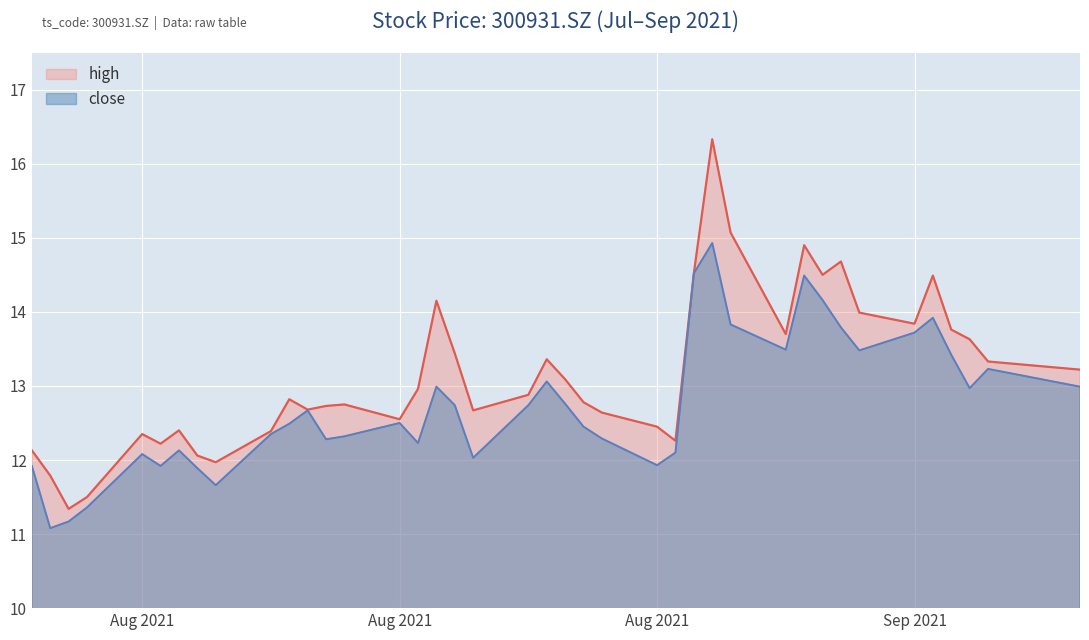

Is it true that close equals 13.2 at 20210917?

True